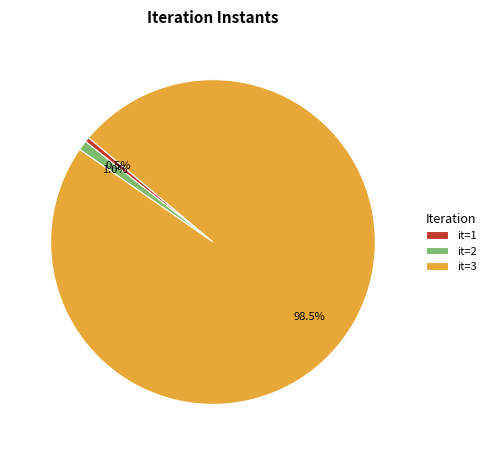

Which category has the biggest portion of the pie?

it=3